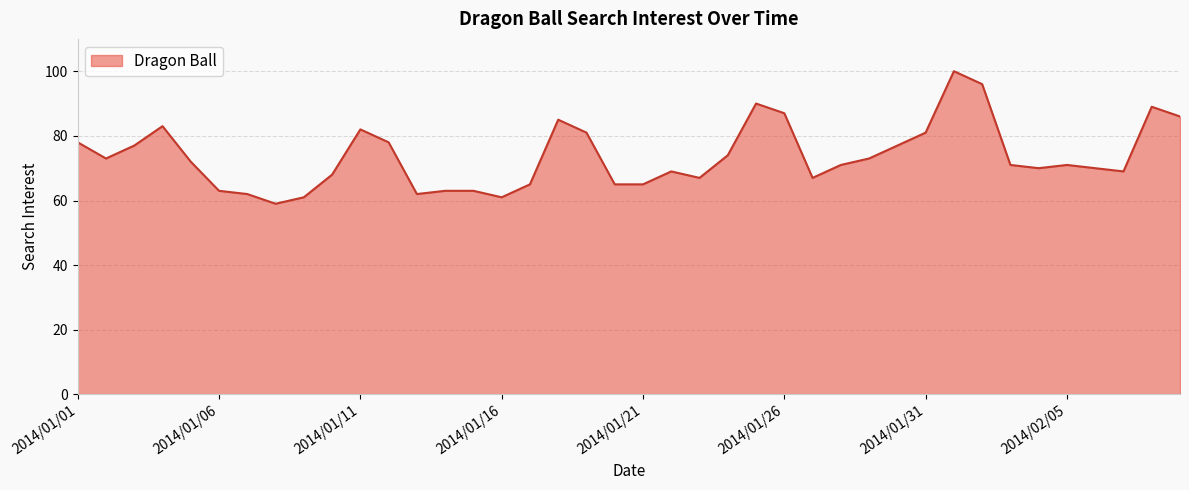

What is the difference between the maximum and minimum values?

41